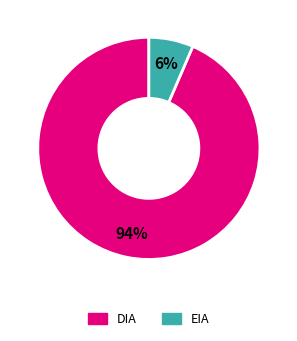

To the nearest percent, what is the combined percentage of EIA and DIA?

100%